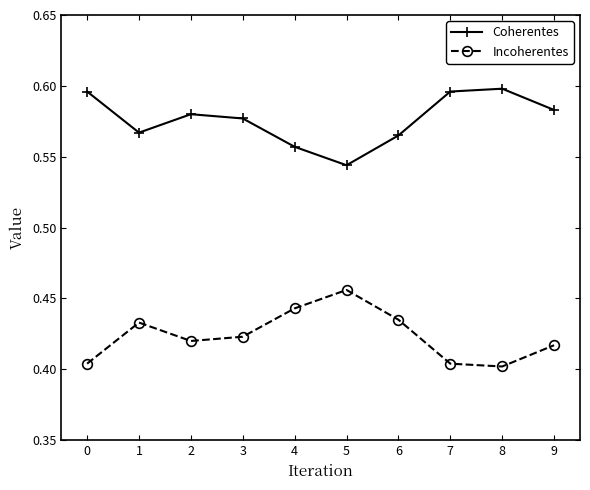

True or false: Incoherentes and Coherentes cross at least once.

False